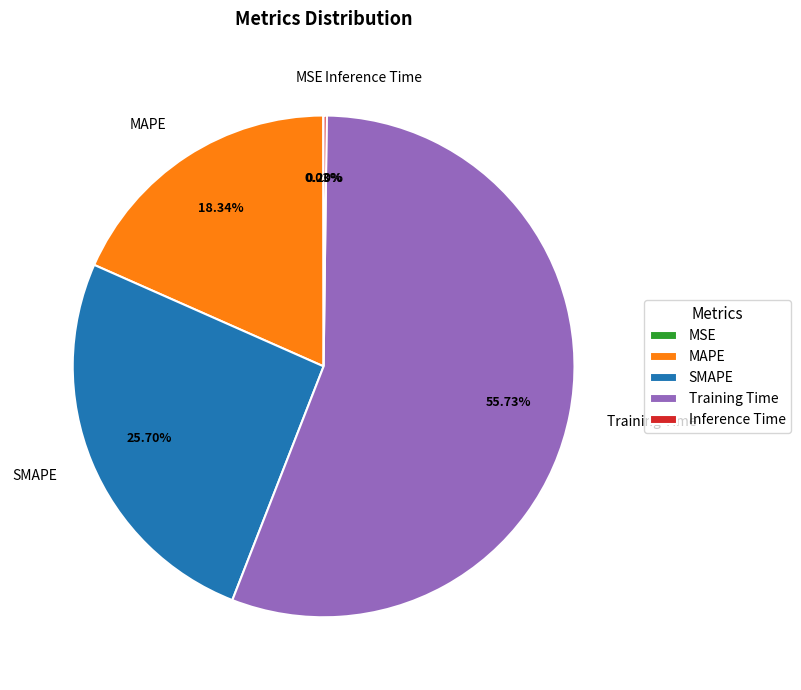

What percentage is the Training Time slice, to the nearest percent?

56%